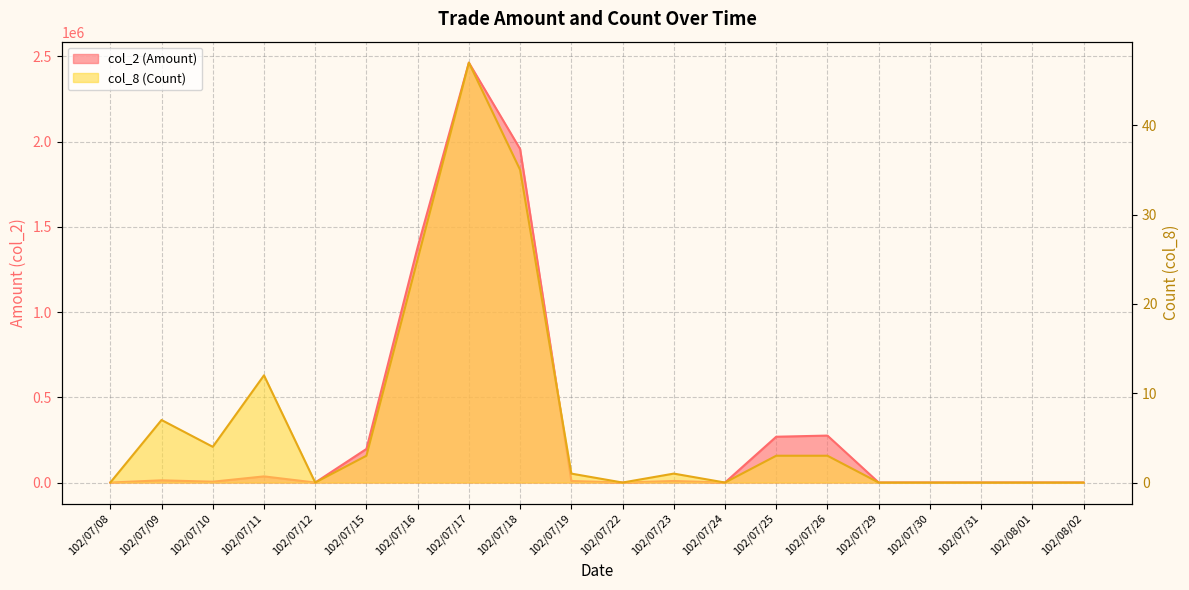

What is the difference between the second highest and minimum values in the col_2 (Amount) series?

1956310